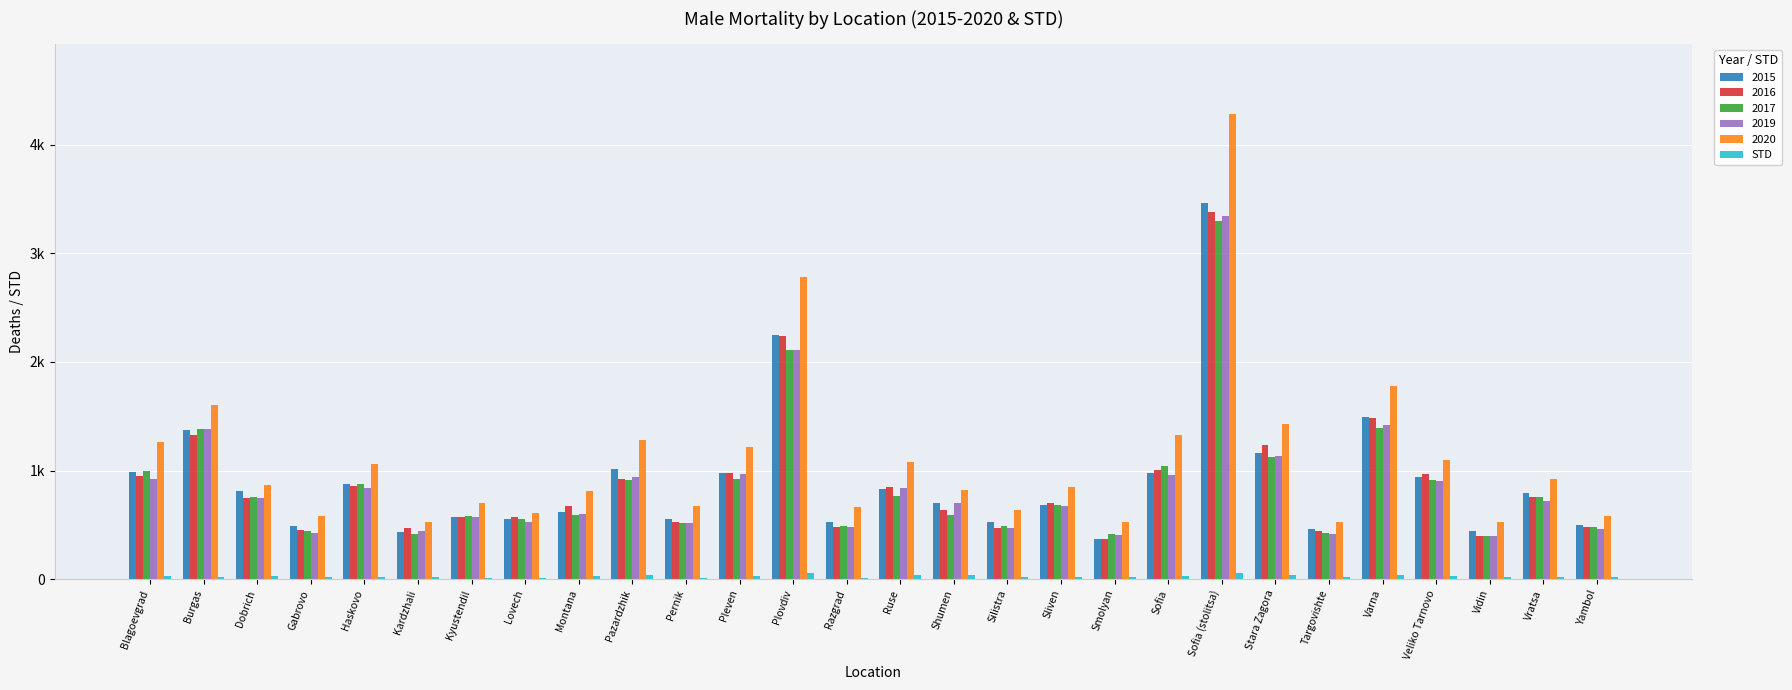

What are all the series names shown in the legend?

2015, 2016, 2017, 2019, 2020, STD